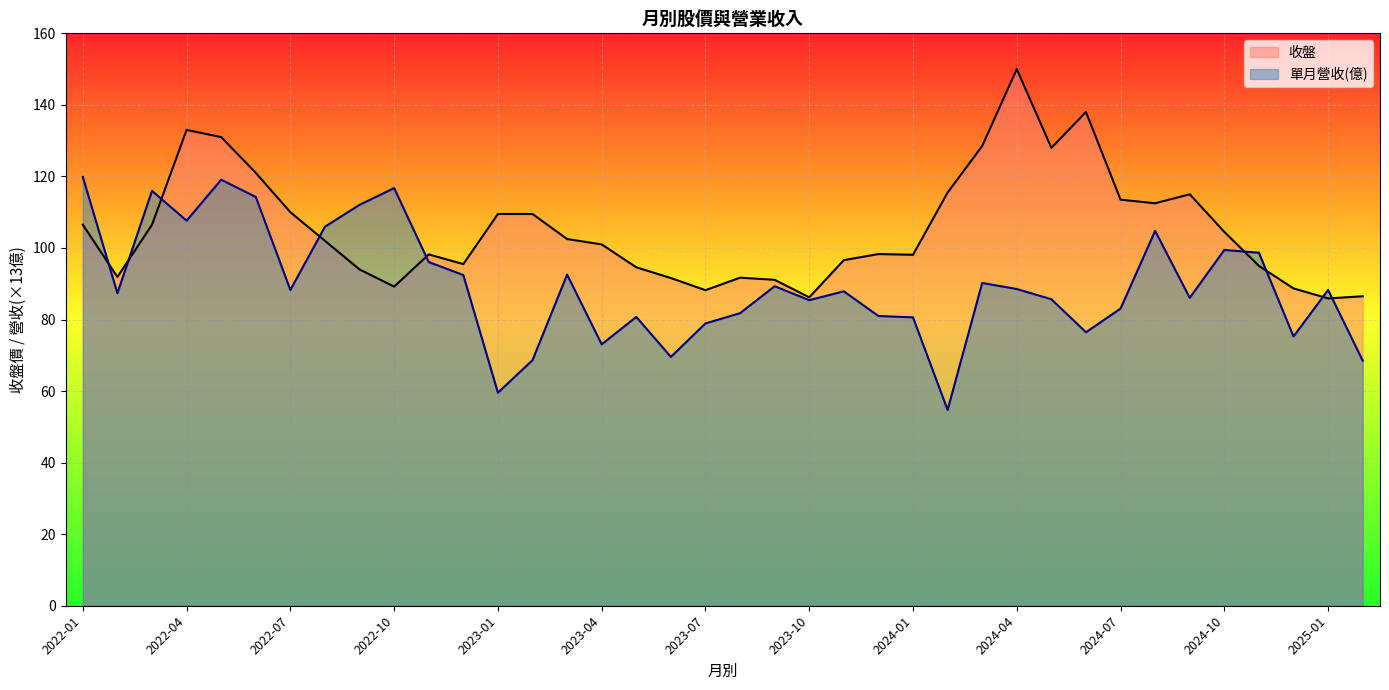

At which label does 單月營收(億) first exceed 88?

2022-01